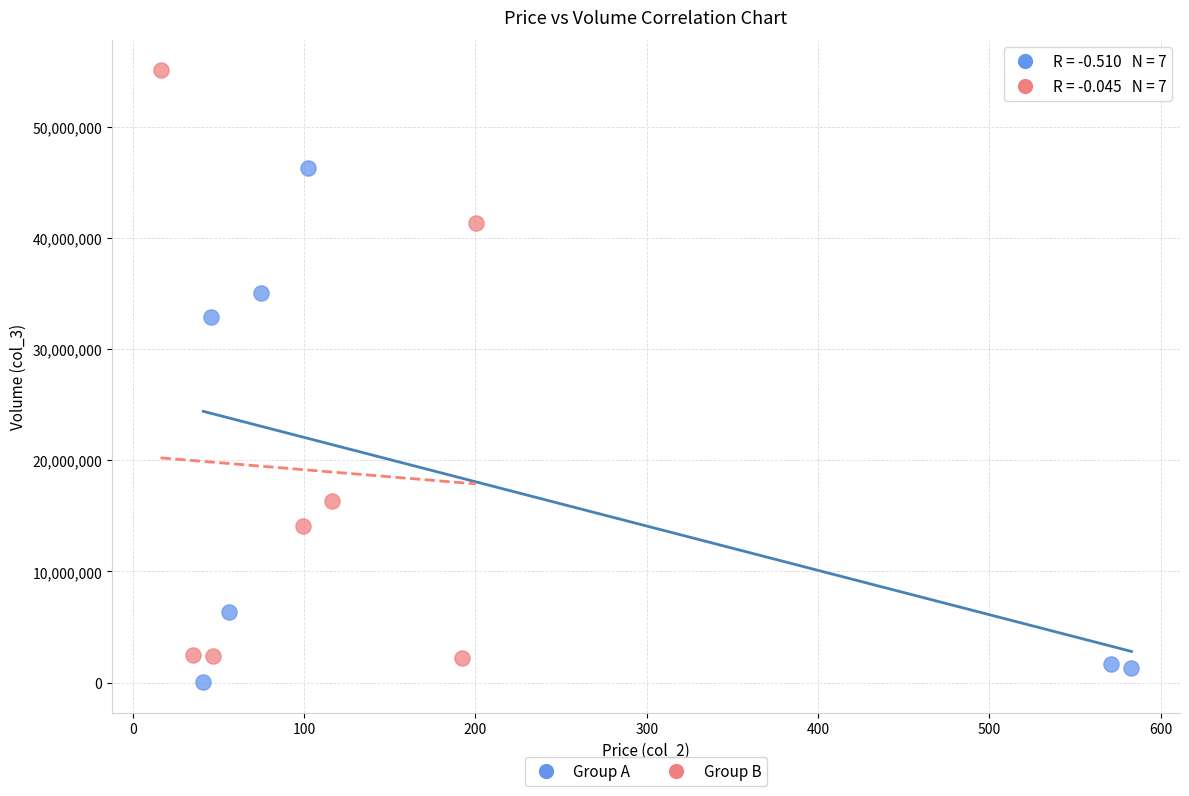

Which series has the widest spread of Y values?

Group B